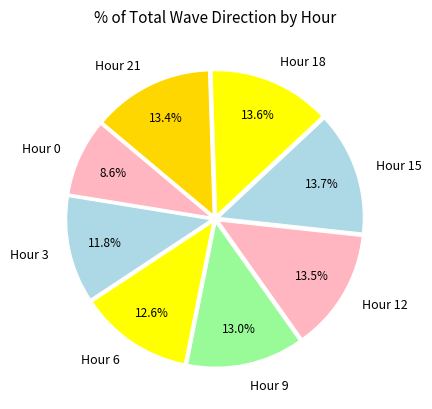

Which has a higher value, Hour 3 or Hour 6?

Hour 6